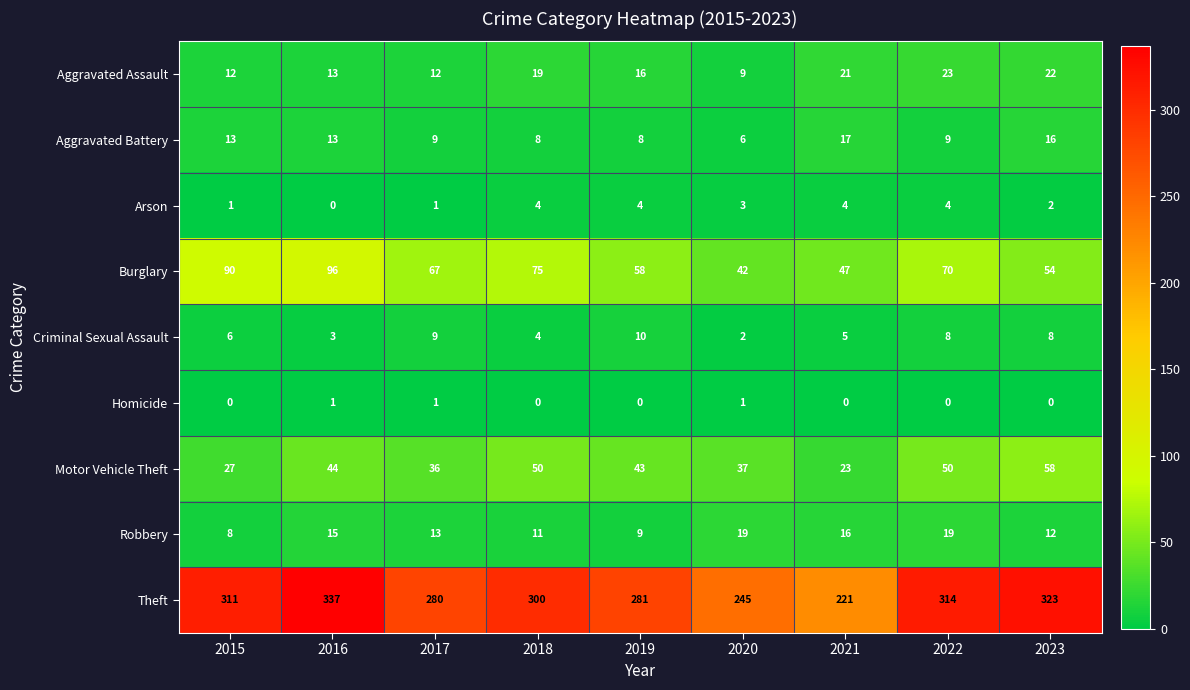

How many series are shown in this chart?

9